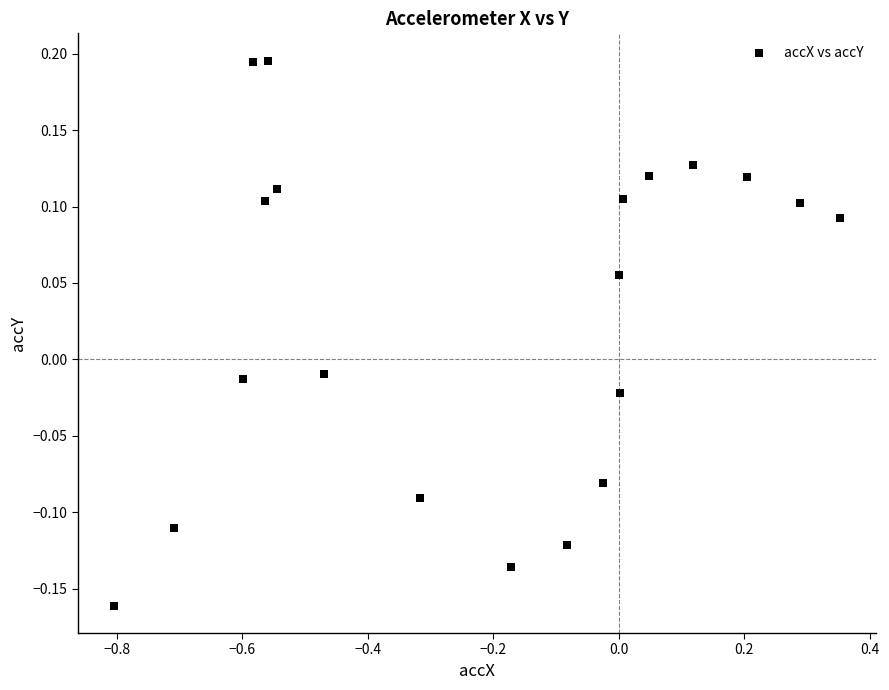

What is the range of Y values (max minus min)?

0.4